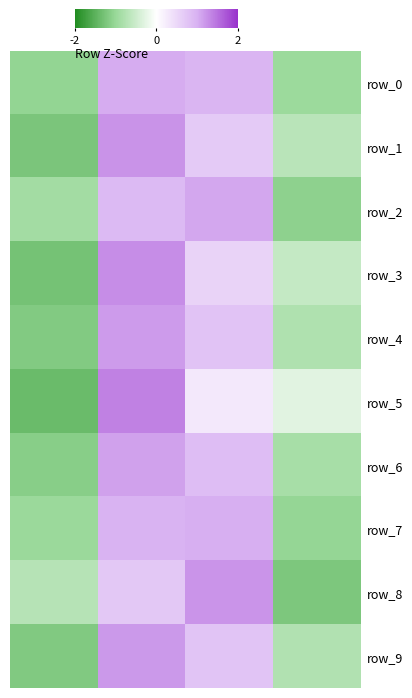

Where is row_0 nearest to the value 0?

2